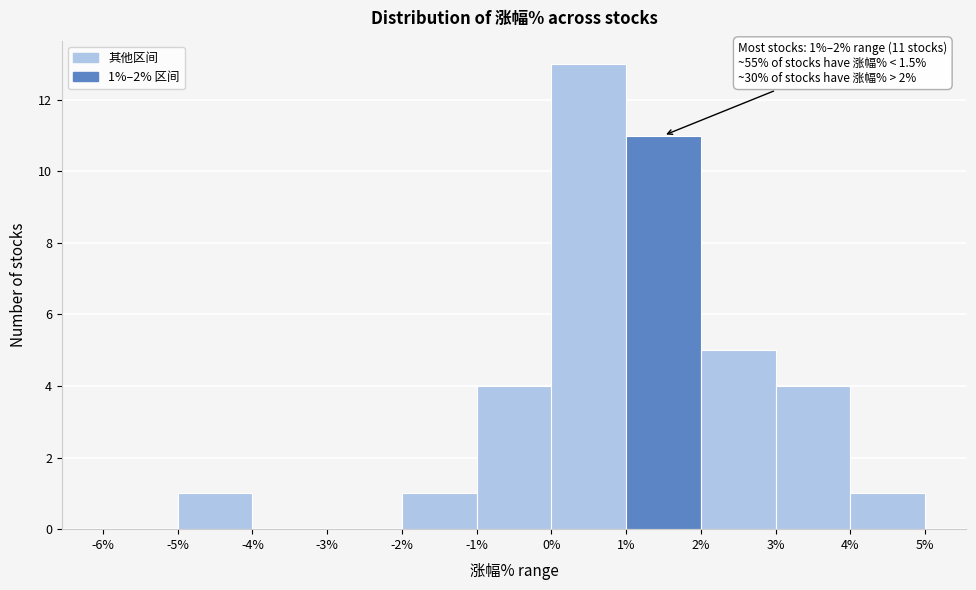

Which range on the x-axis has the tallest bar?

0% to 1%